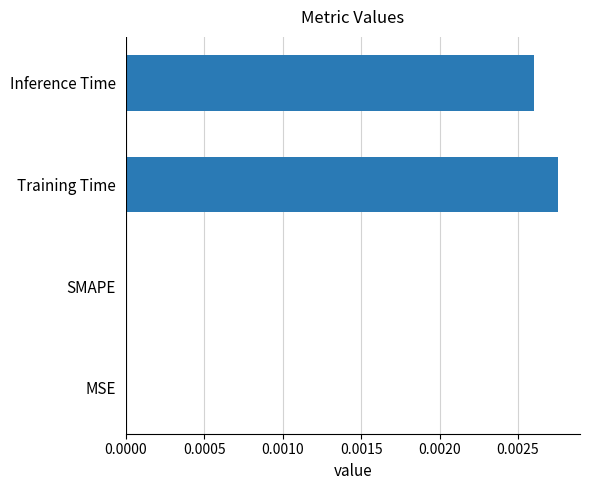

Are the bars horizontal?

Yes